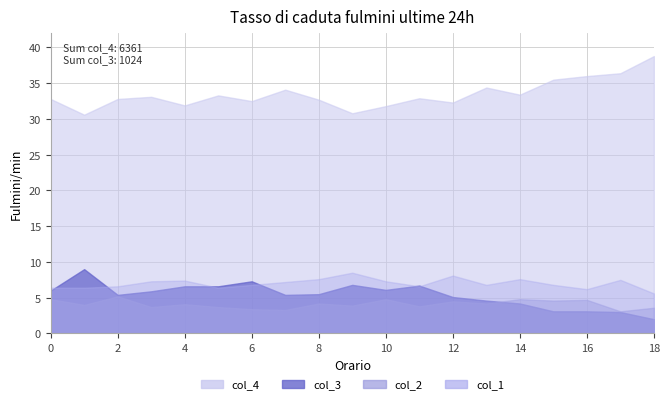

Which series has the widest spread of values?

col_4